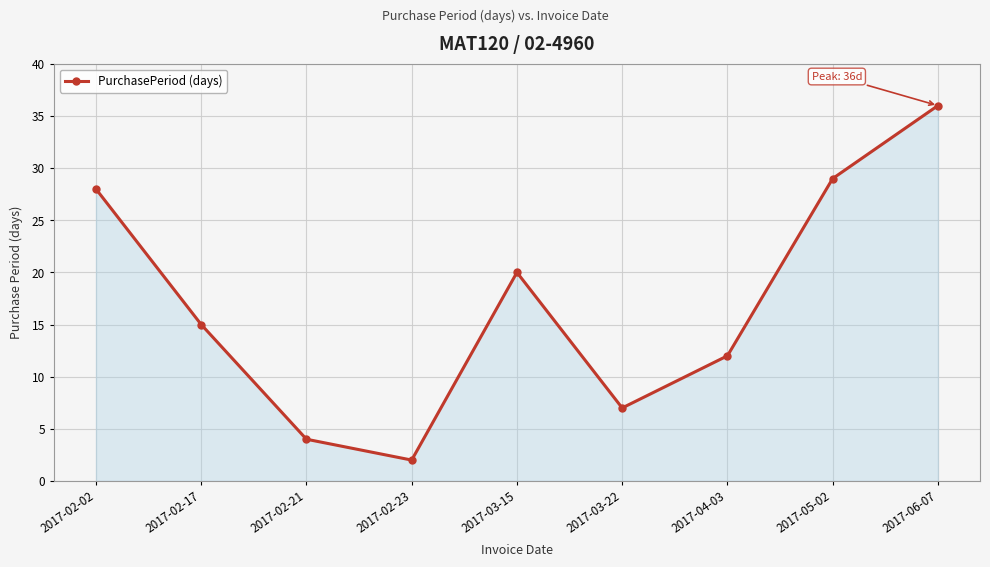

Reading left to right, transcribe all the data shown in this chart.

28	15	4	2	20	7	12	29	36